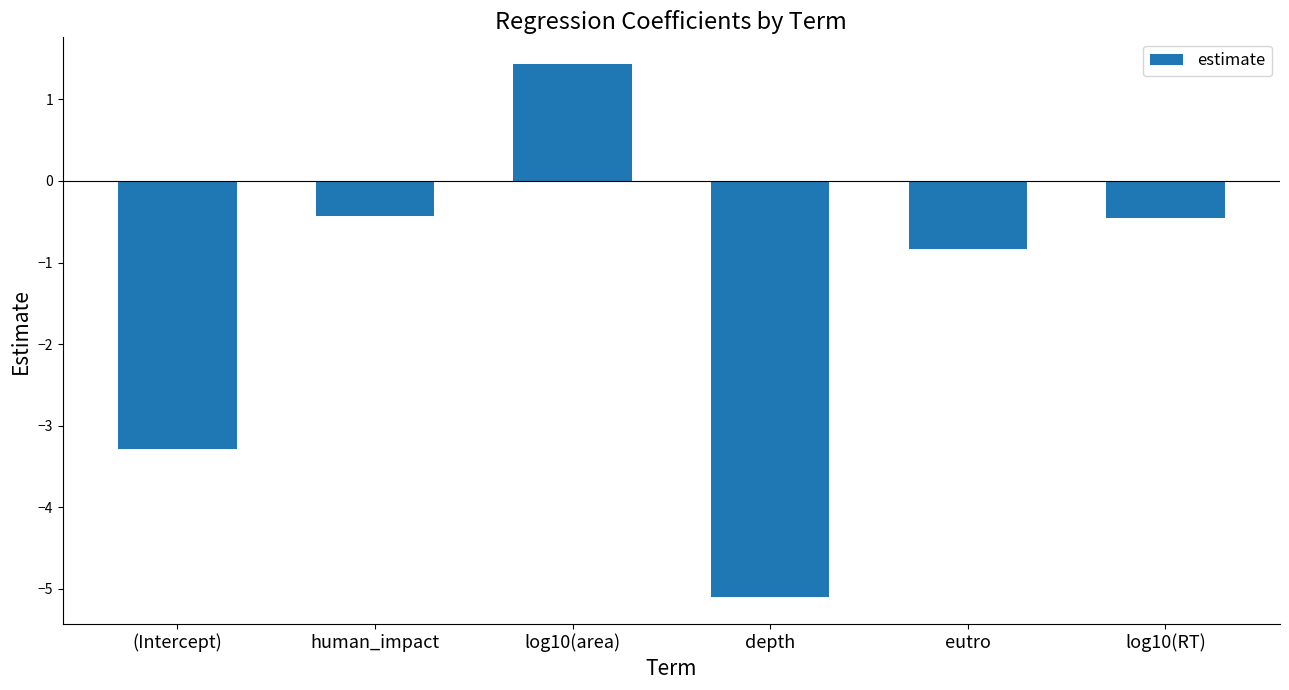

What is the label of the 3rd bar from the right?

depth